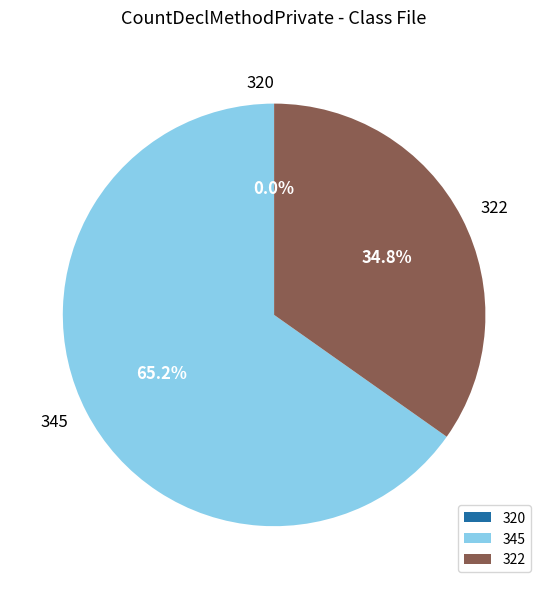

What percentage do 320 and 345 together represent?

65.2%